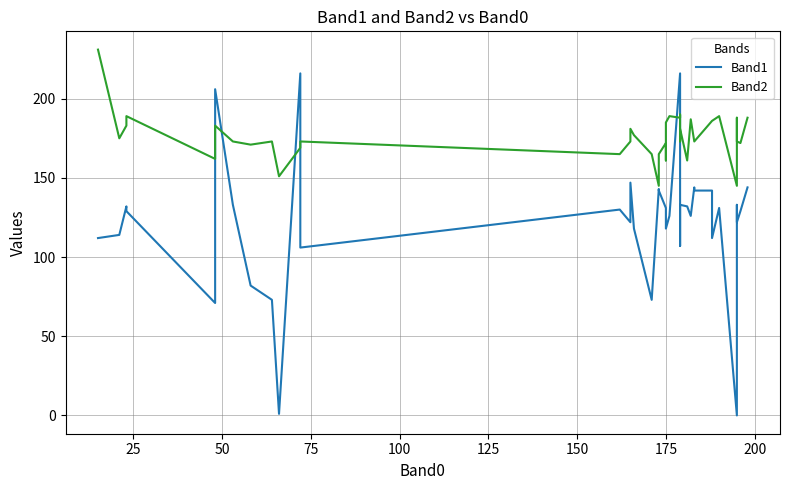

What is the difference between the maximum and second lowest values in the Band1 series?

215